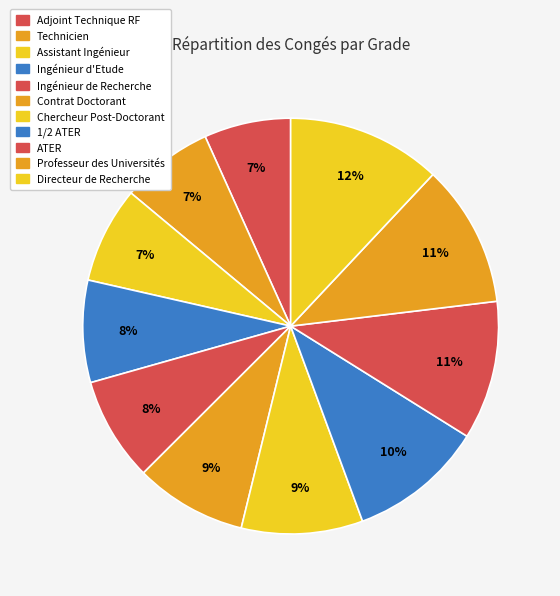

To the nearest percent, what is the combined percentage of Technicien and ATER?

18%